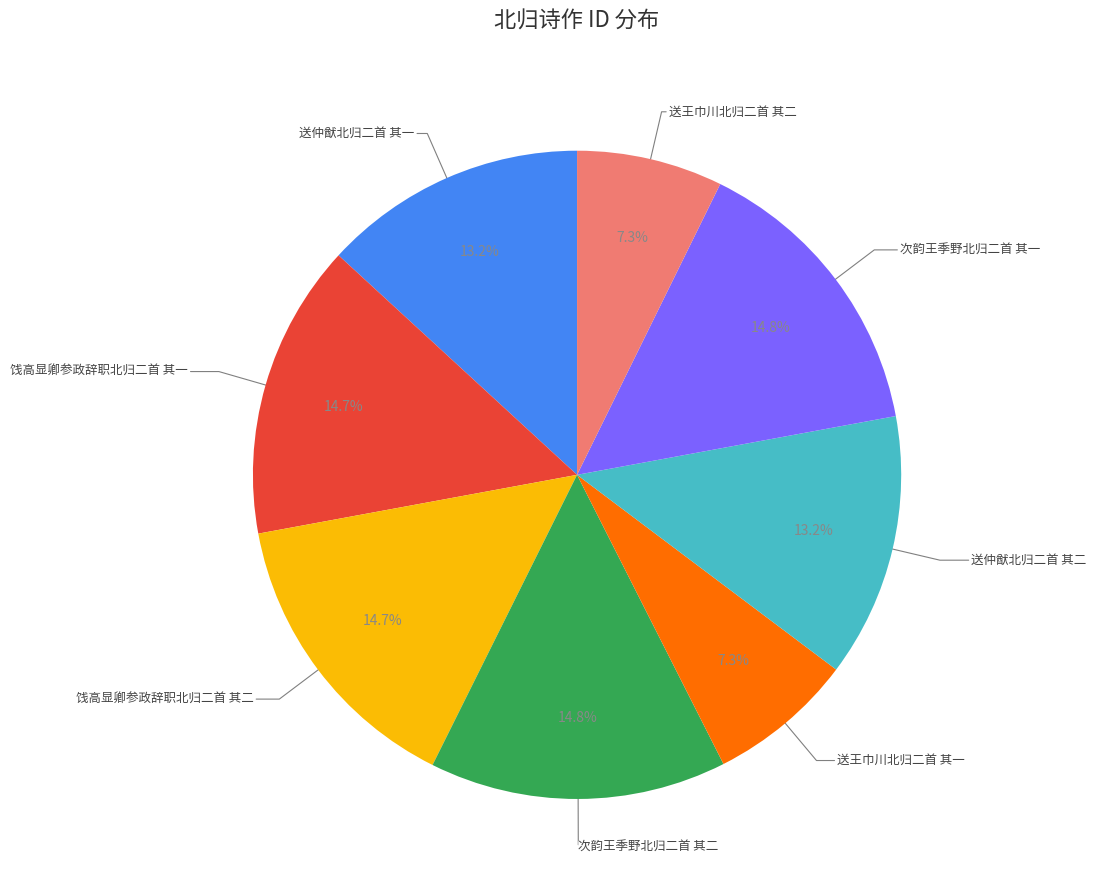

How many segments does this pie chart have?

8